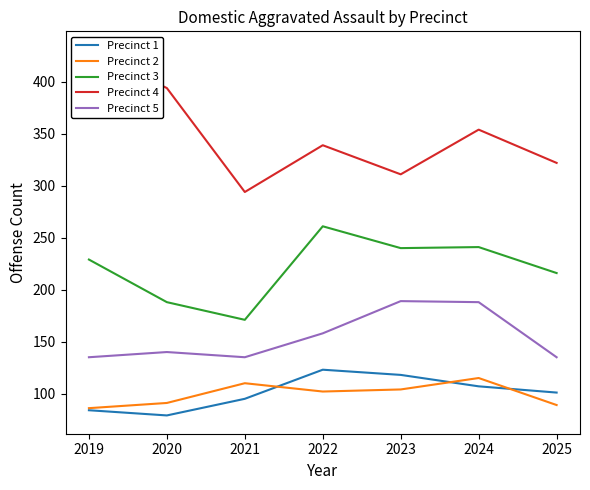

Is the value of Precinct 3 at 2025 greater than the value of Precinct 4 at 2024?

No